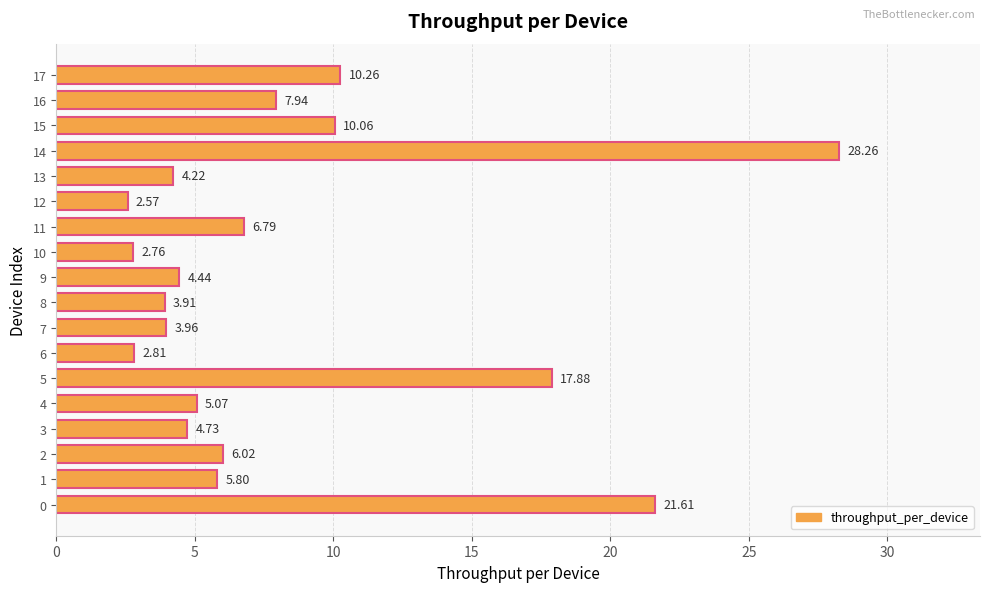

At which category does the chart reach its peak across all series?

14